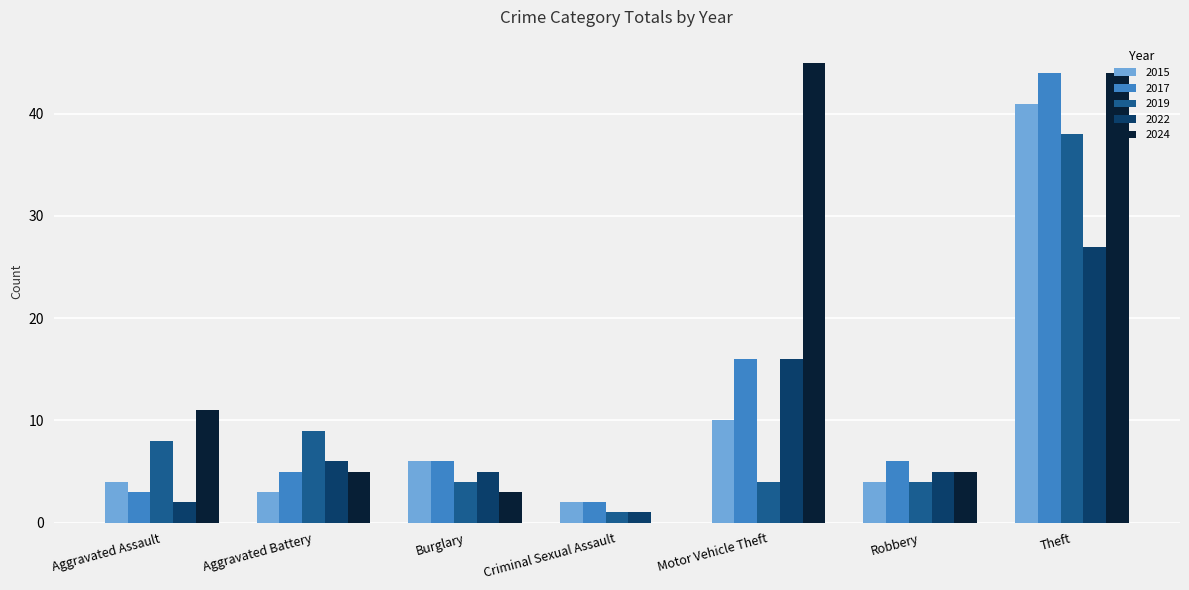

Between Burglary and Motor Vehicle Theft, which series saw the biggest shift?

2024